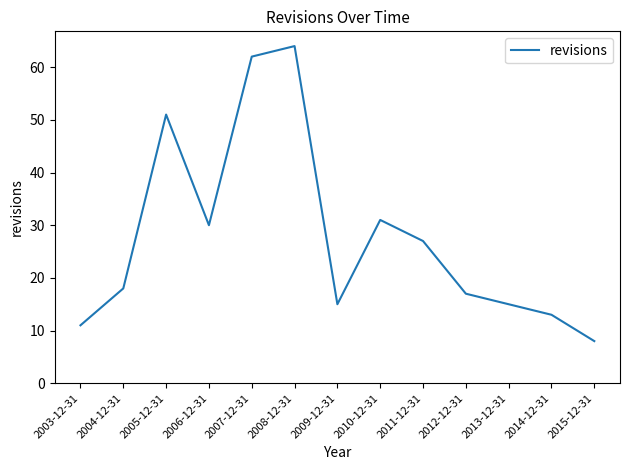

What position from the left is 2008-12-31?

6